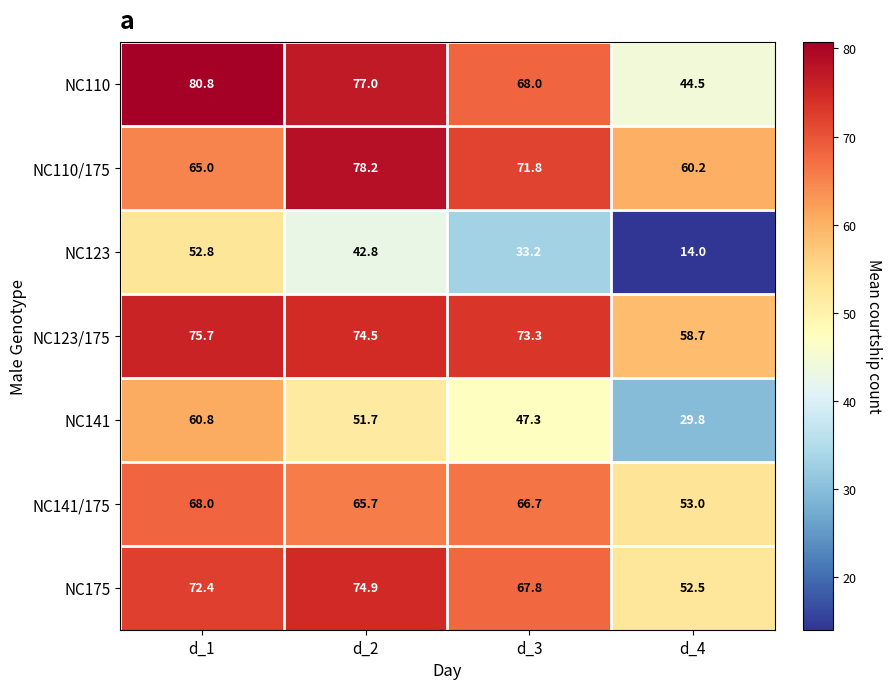

At which category is the sum across all series the highest?

d_1